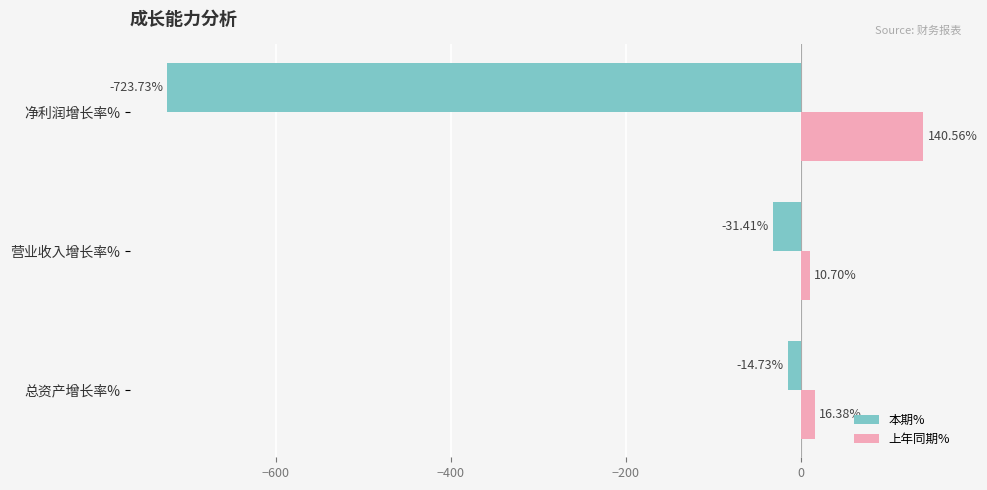

What is the highest value of the 上年同期% series?

140.6